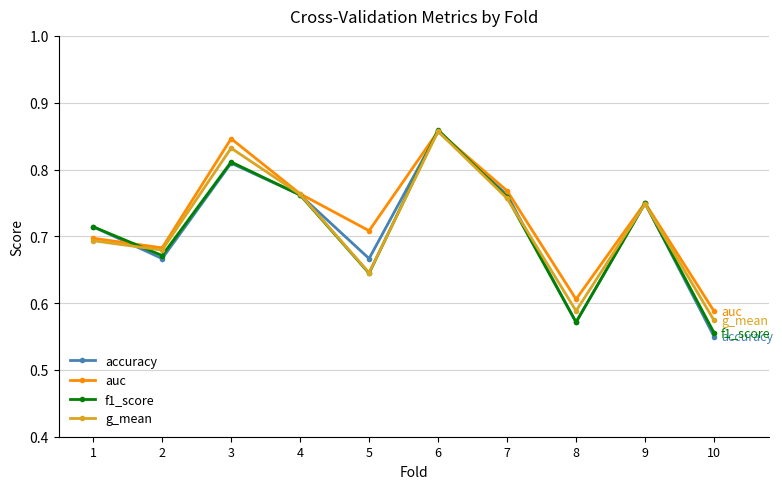

Between 3 and 8, which series saw the biggest shift?

g_mean